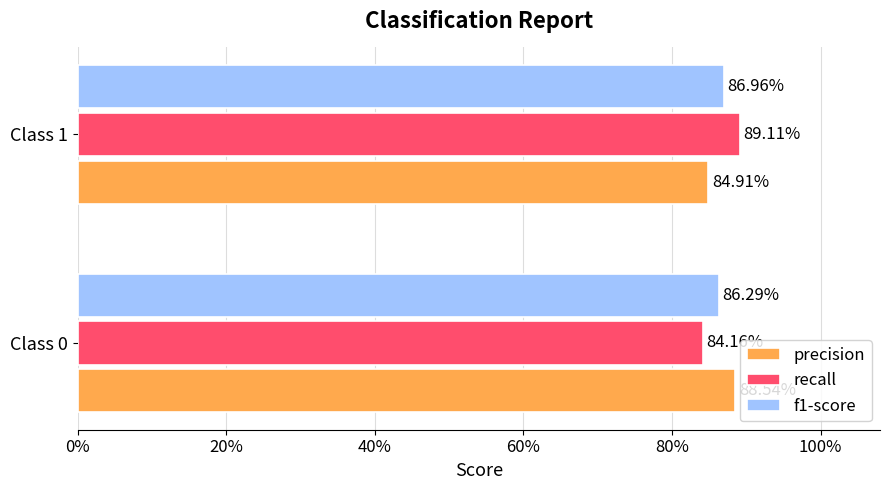

What is the value of the recall bar at the 1st from the left?

0.8